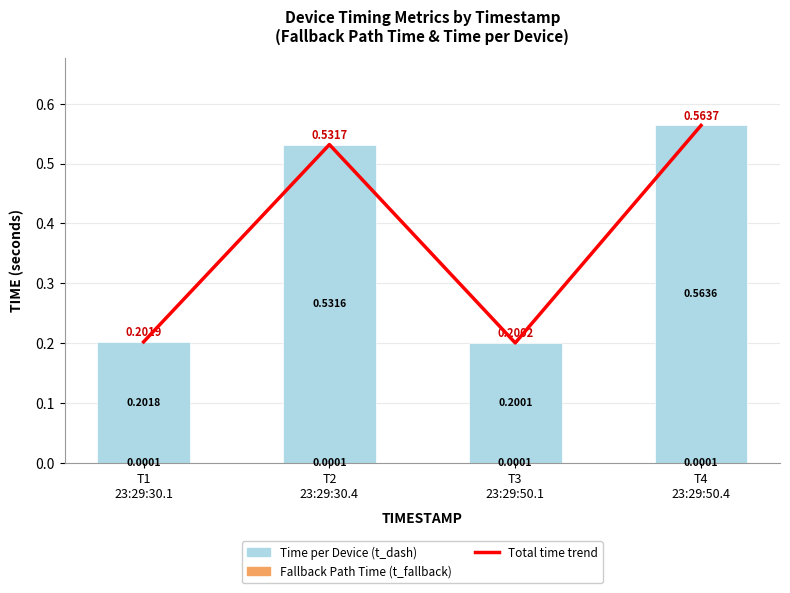

Reading left to right, extract all data points from this chart.

Energy Consumption (J) trend: 0.2	0.5	0.2	0.6
Fallback Path Time (t_fallback): 0.0	0.0	0.0	0.0
Time per Device (t_dash): 0.2	0.5	0.2	0.6